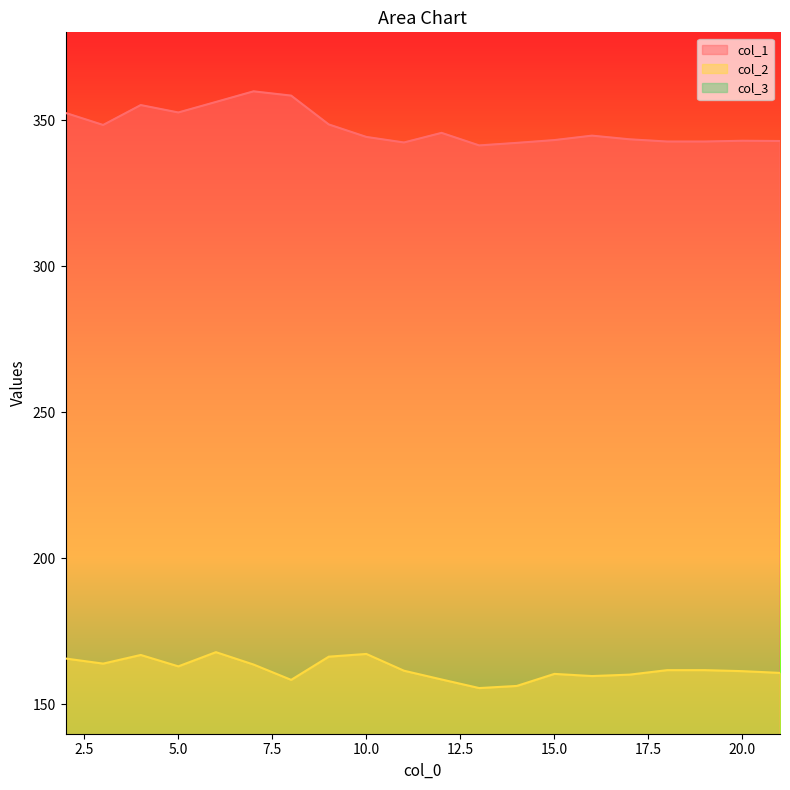

The col_1 series shows 356.2 at 6. True or false?

True